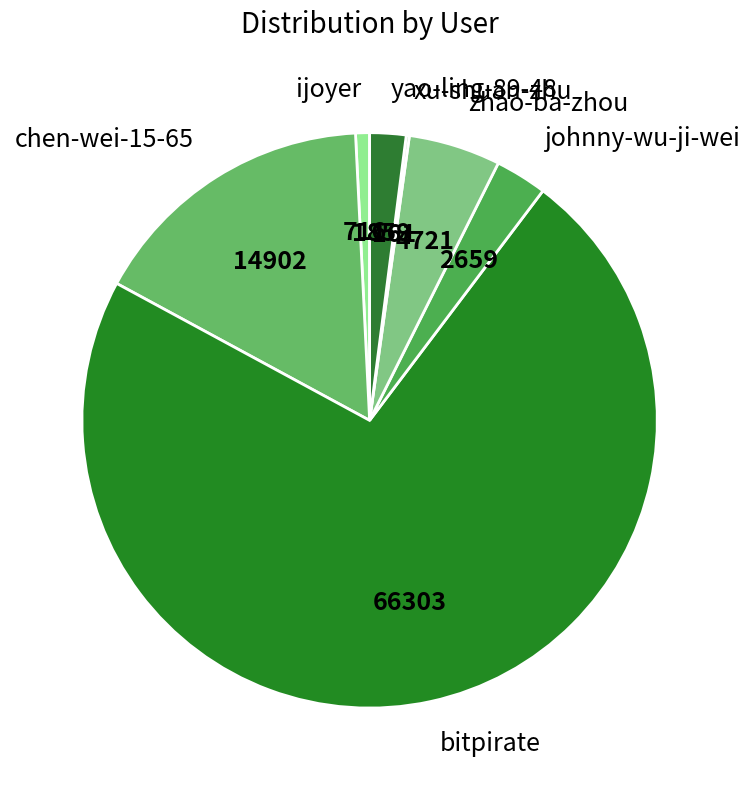

Approximately how many times larger is the value at johnny-wu-ji-wei compared to zhao-ba-zhou?

0.6